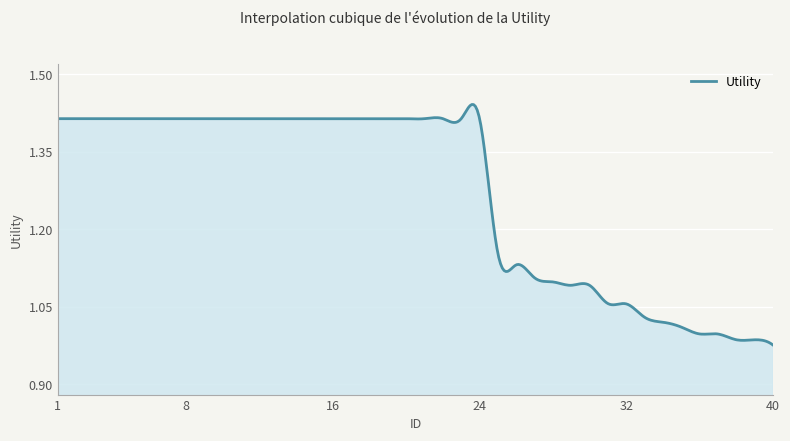

What is the difference between the maximum and minimum values?

0.5